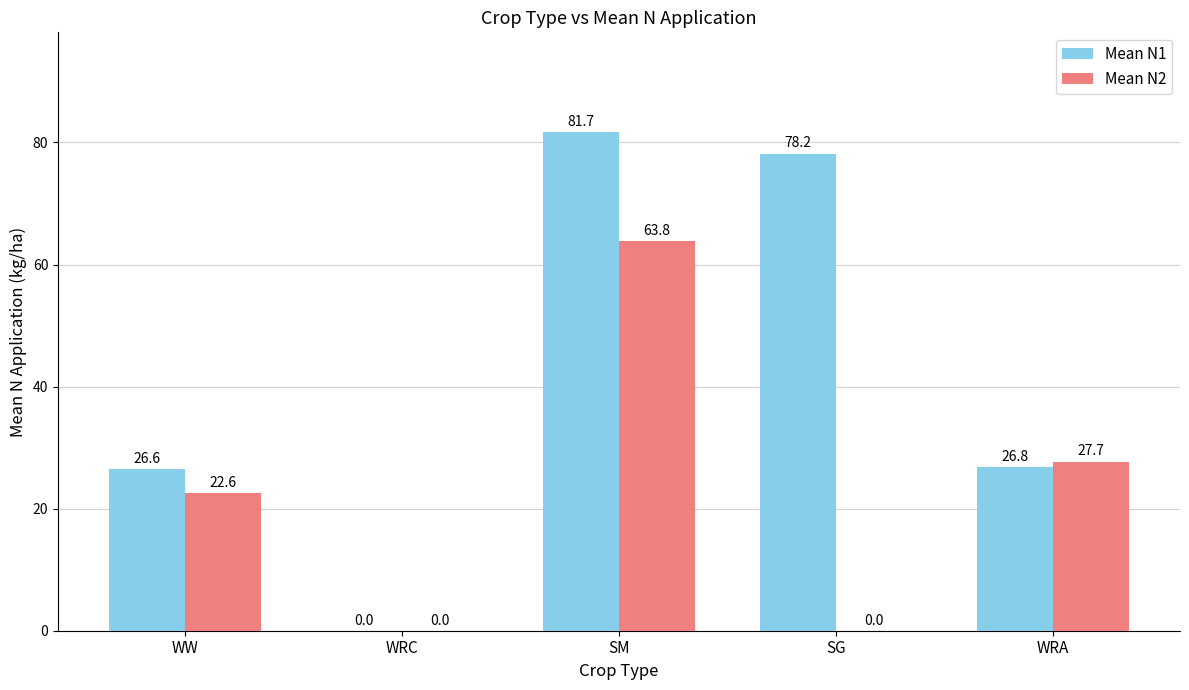

Reading right to left, transcribe all the data shown in this chart.

Mean N1: 26.8	78.2	81.7	0.0	26.6
Mean N2: 27.7	0.0	63.8	0.0	22.6